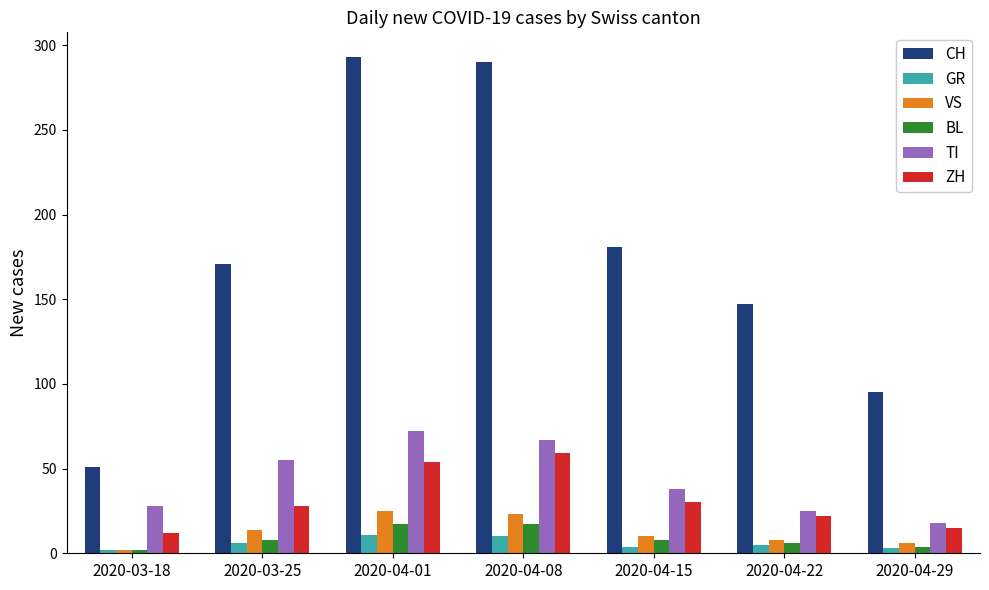

Which series has the largest total across all categories?

CH